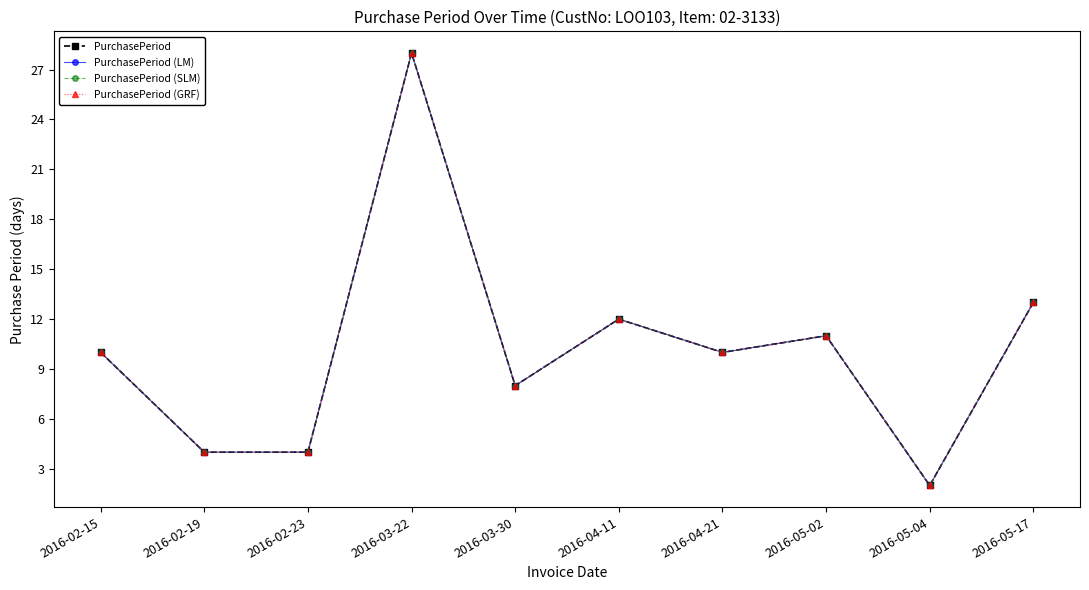

Does the chart display data point markers on the line(s)?

Yes